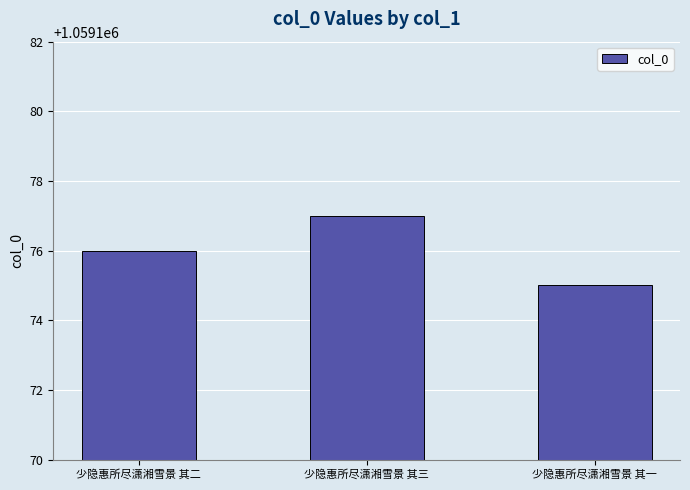

What is the minimum value shown in the chart?

1059175